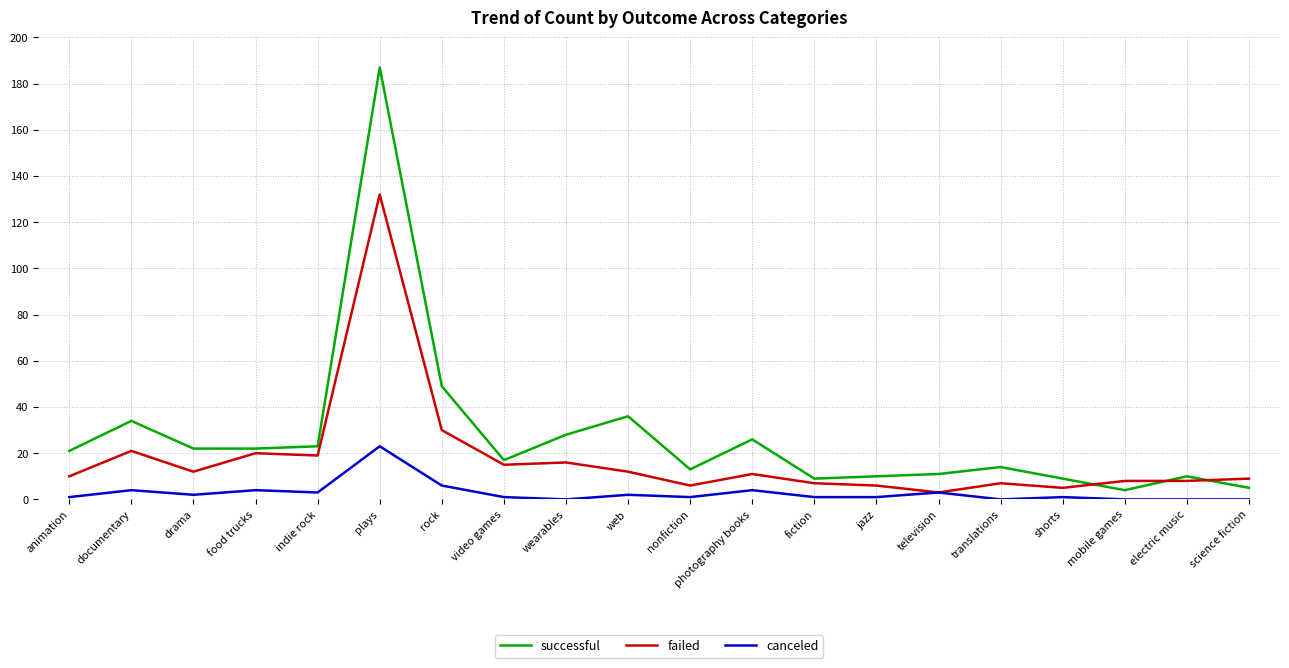

At which label does failed reach its peak?

plays